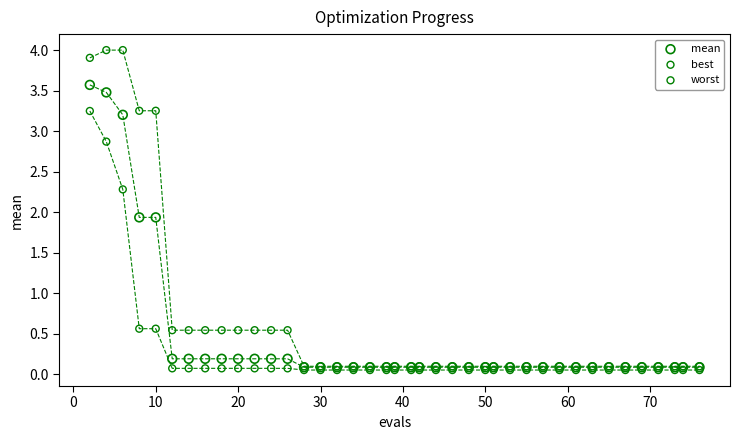

What are all the series names shown in the legend?

mean, best, worst